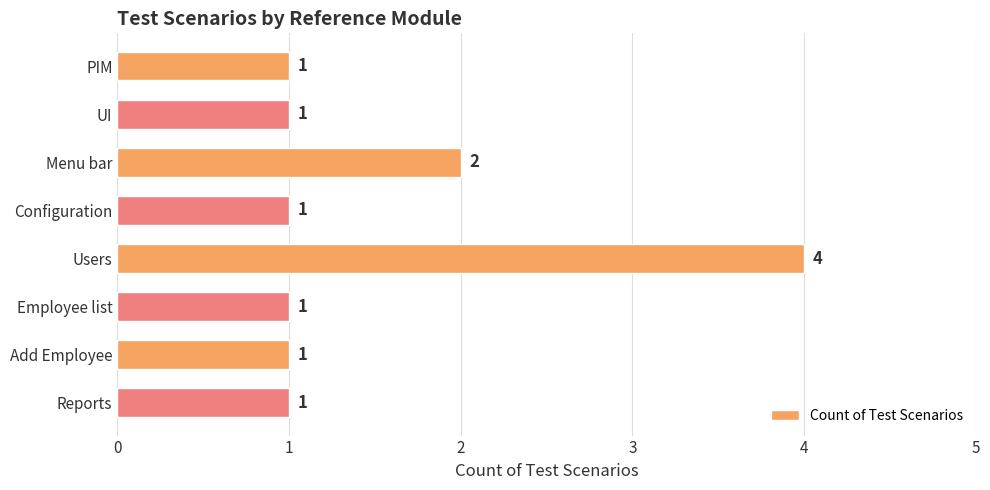

Is it true that the value at UI is 0?

False